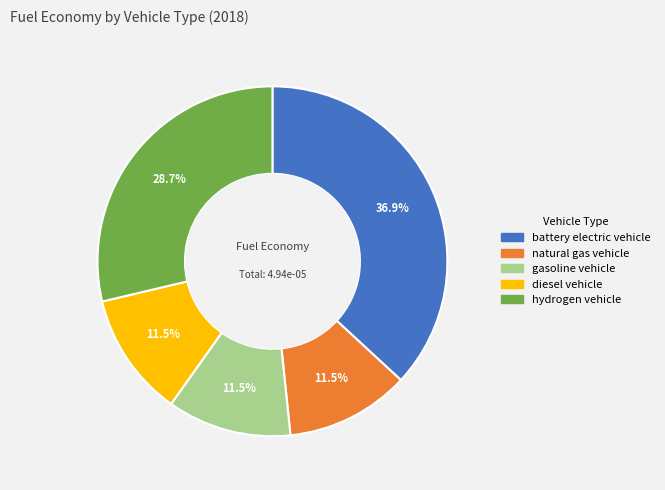

Does hydrogen vehicle represent more than half of the total?

No